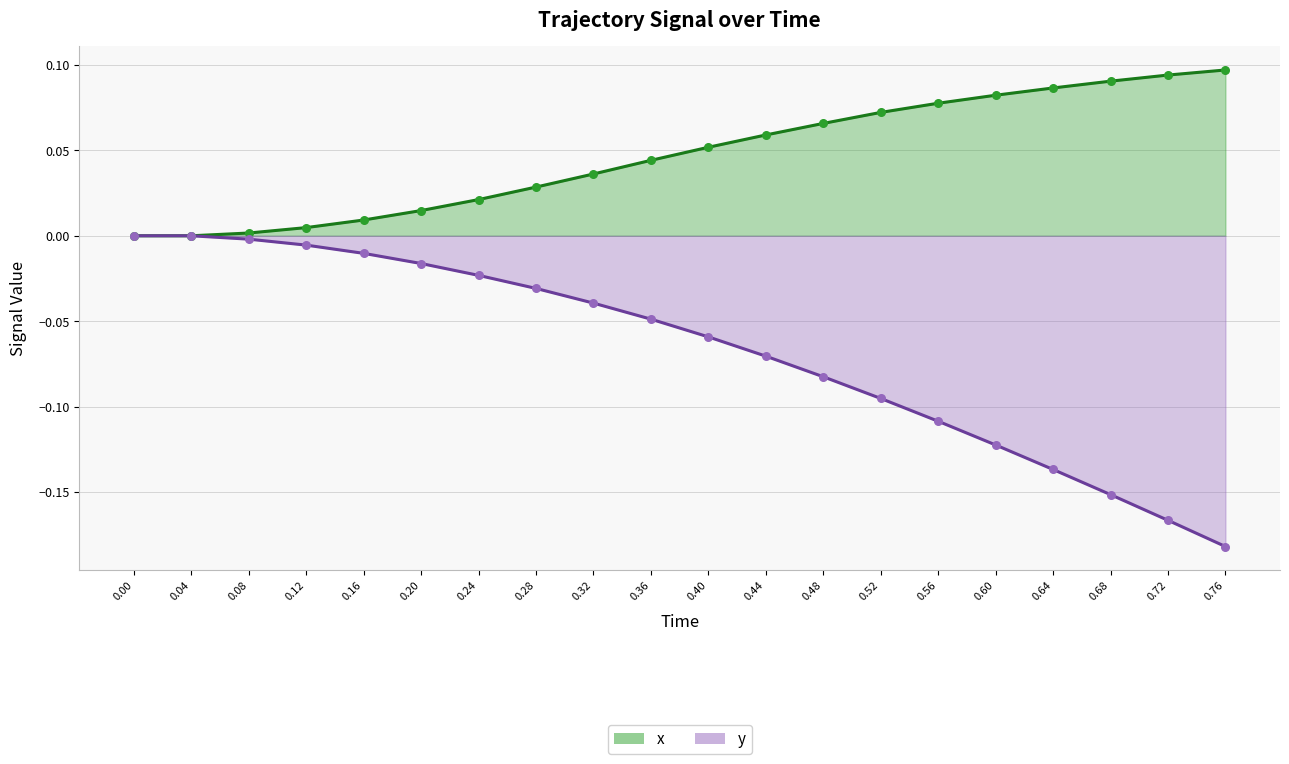

Is the value of y at 0.00 greater than the value of Time at 0.04?

No